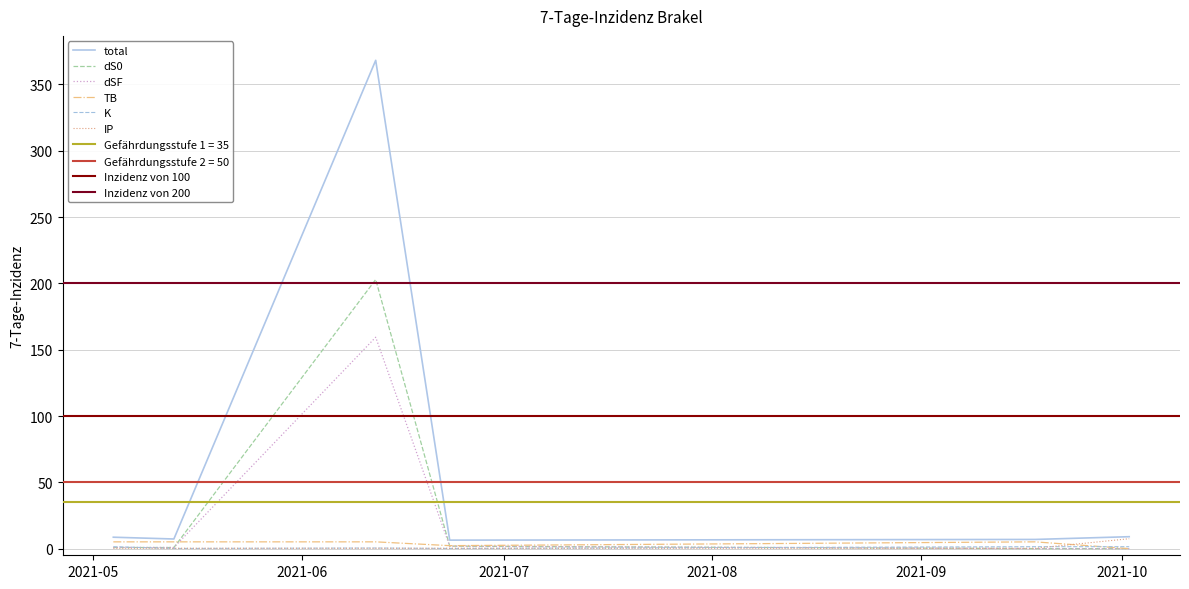

True or false: IP has more than 1 interior local peaks.

False